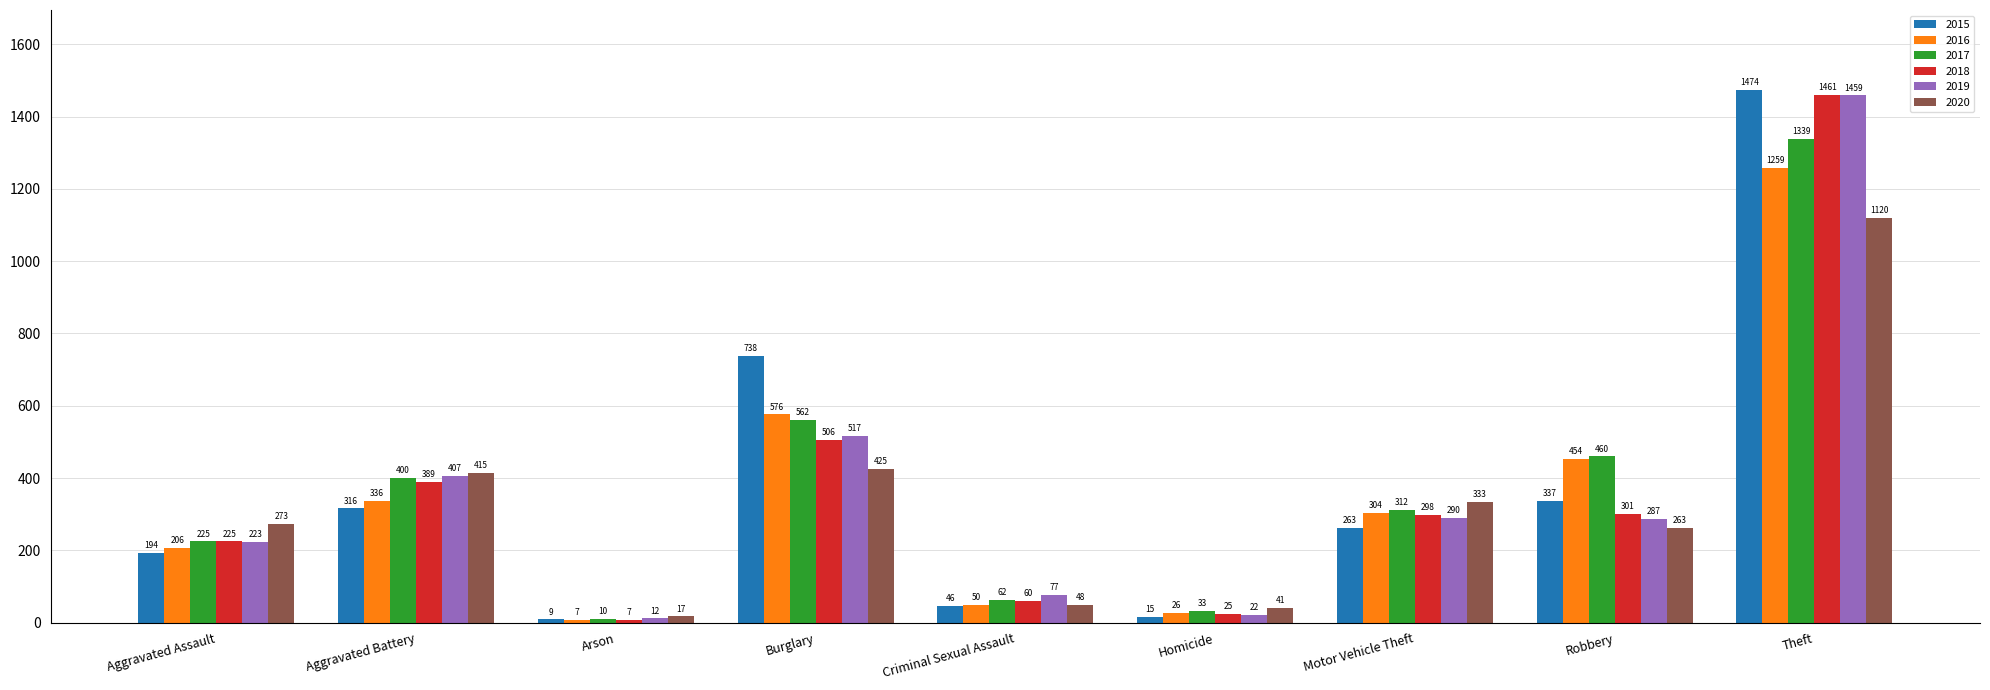

What is the sum of all 2019 values?

3294